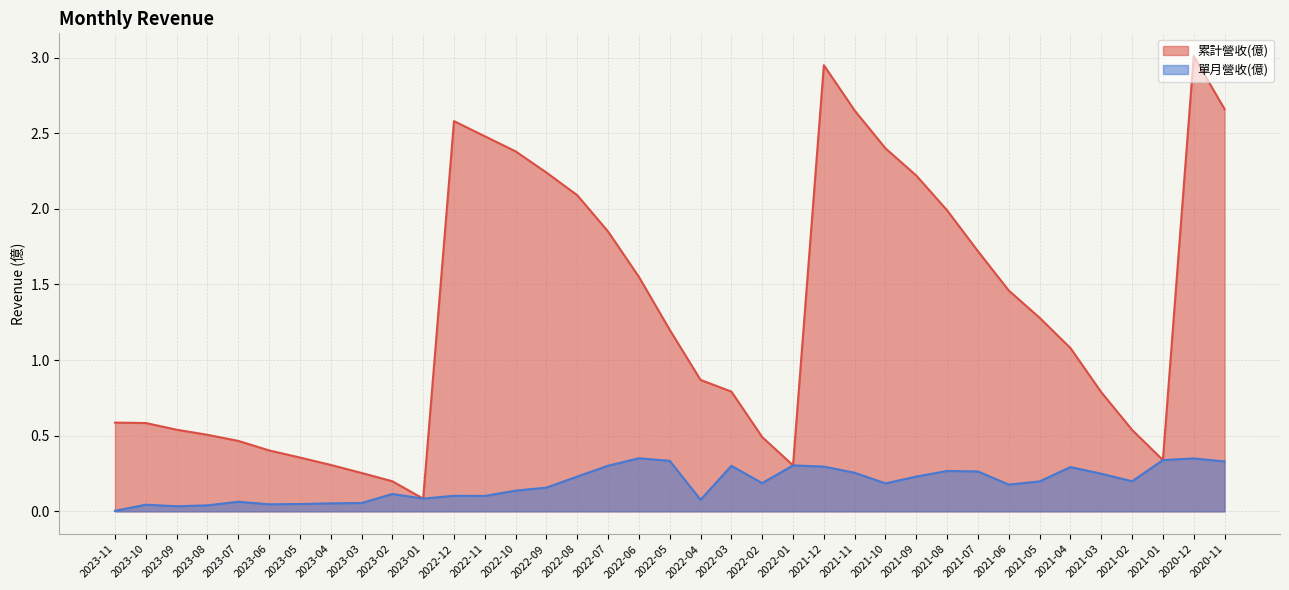

At which category is the sum across all series the highest?

2020-12